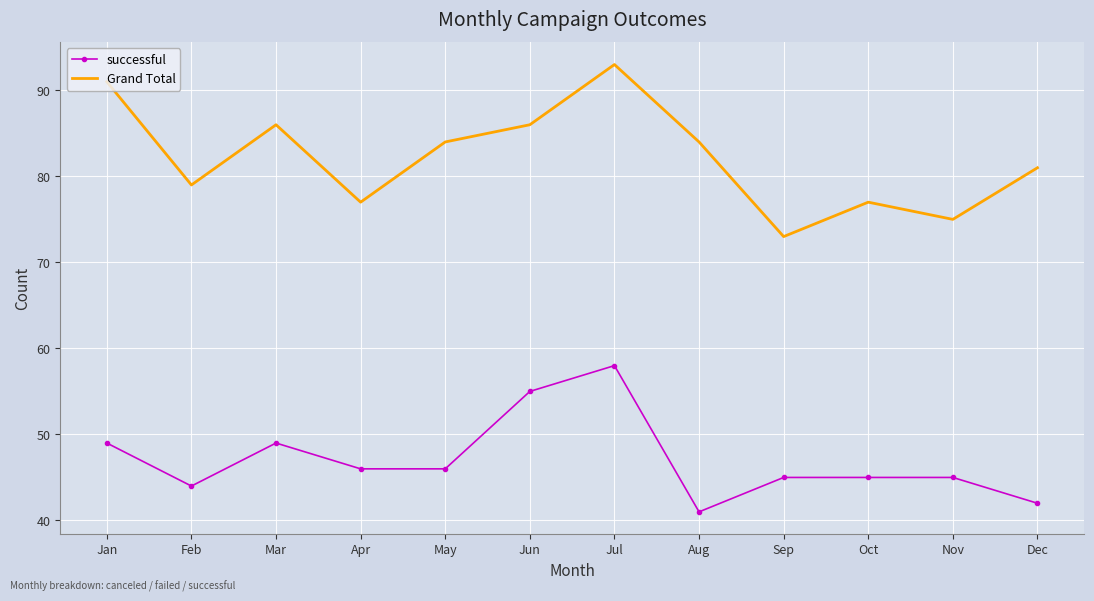

True or false: Grand Total and successful cross at least once.

False